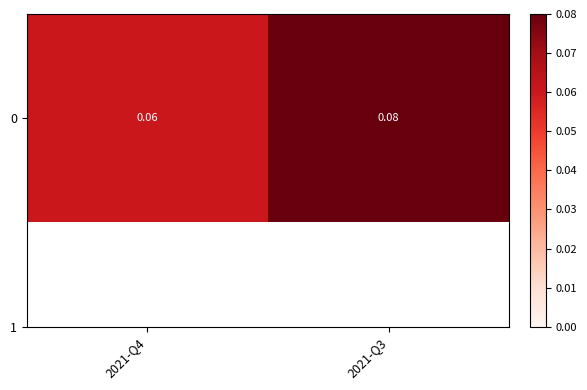

Is it true that the value at 2021-Q4 is 0.0?

False